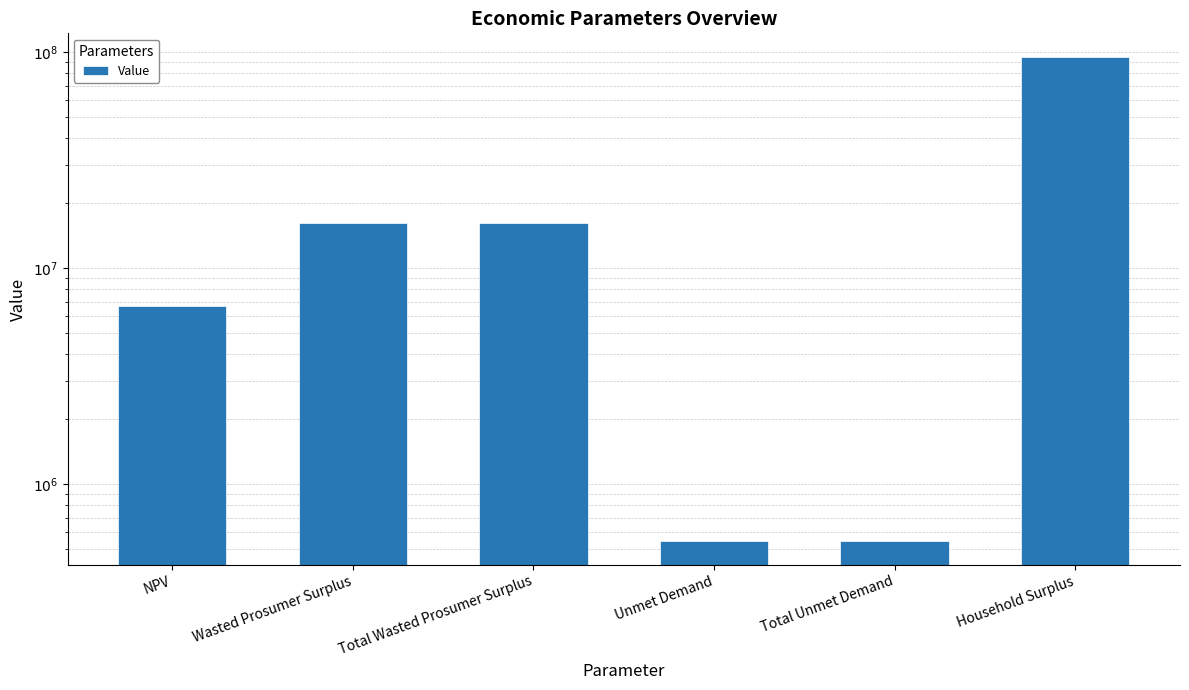

What is the change in value from Total Wasted Prosumer Surplus to Household Surplus?

+78652670.6